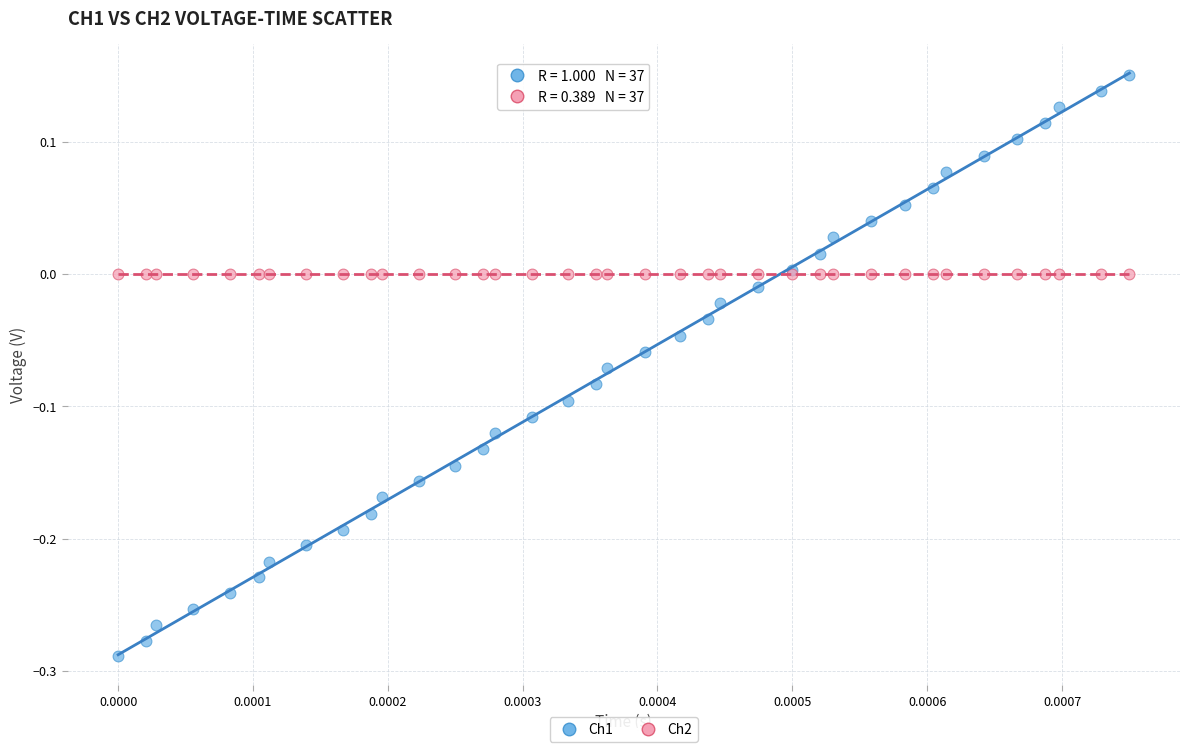

Which series has the largest Y range (max minus min)?

Ch1